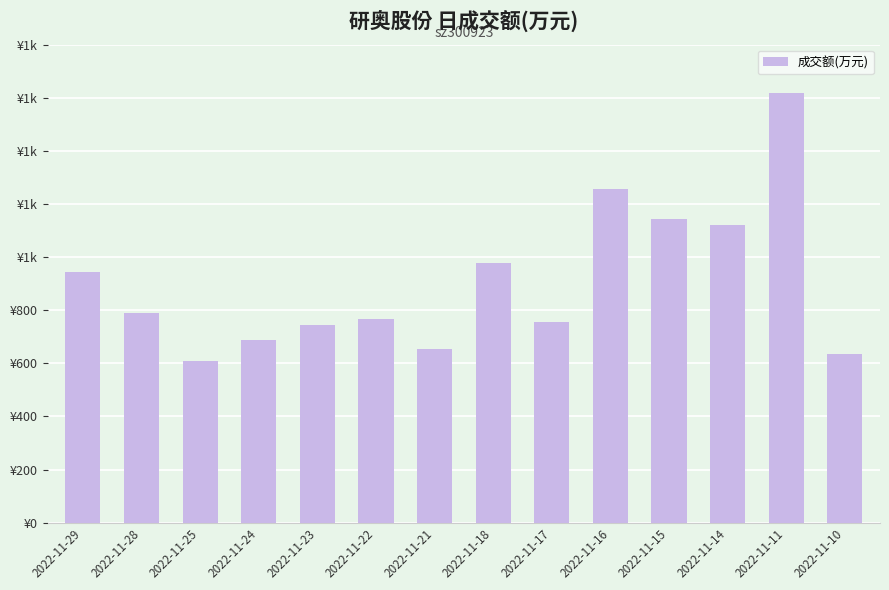

Which category has the highest value across all series?

2022-11-11